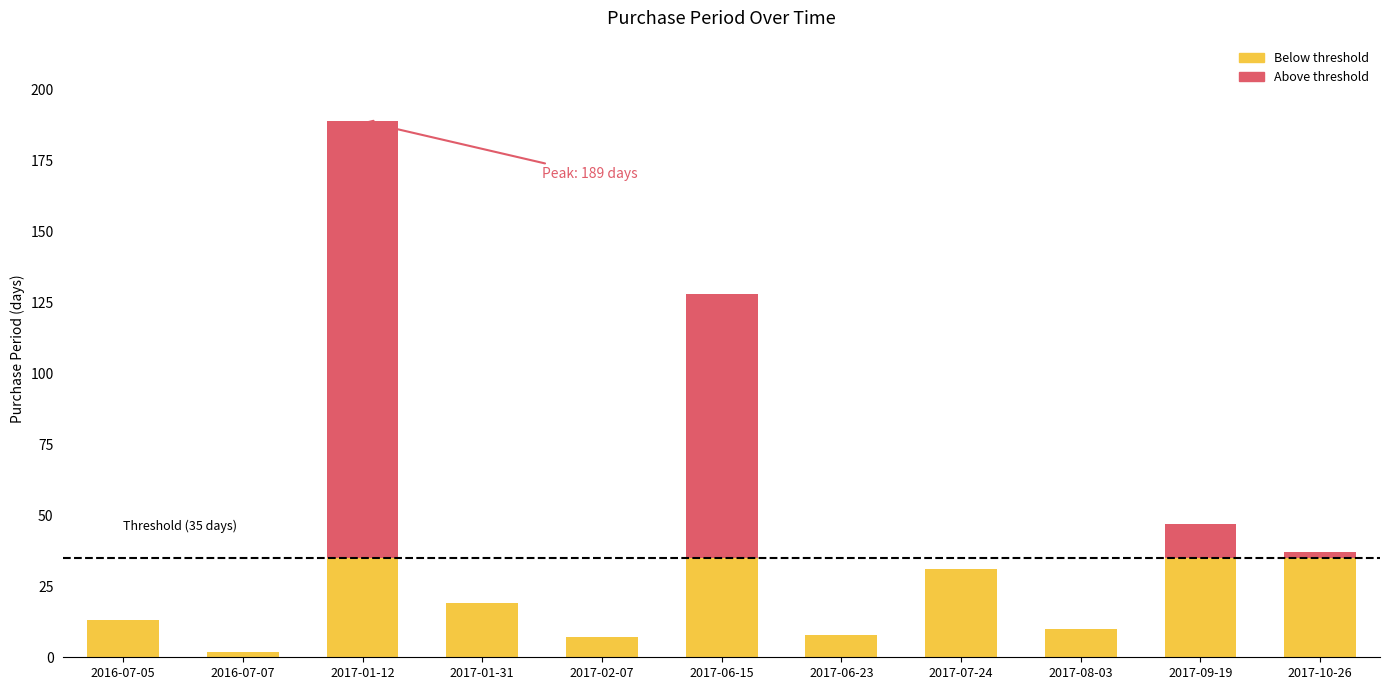

The value at 2017-09-19 is 20. True or false?

False